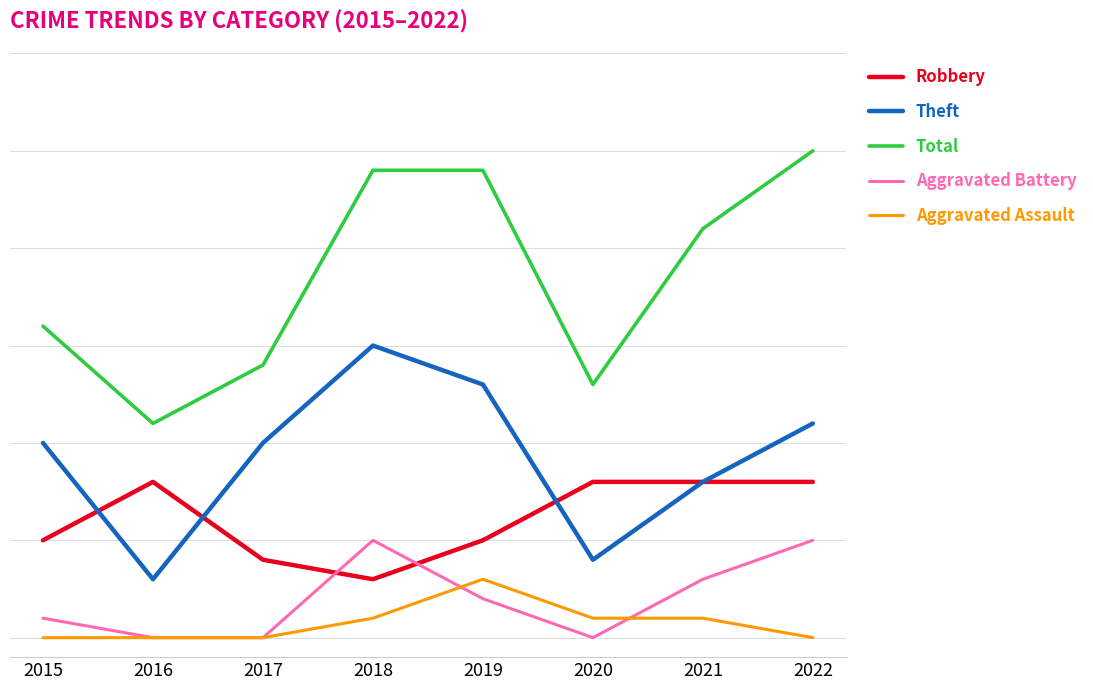

What is the value of the Robbery point at the 8th from the left?

8